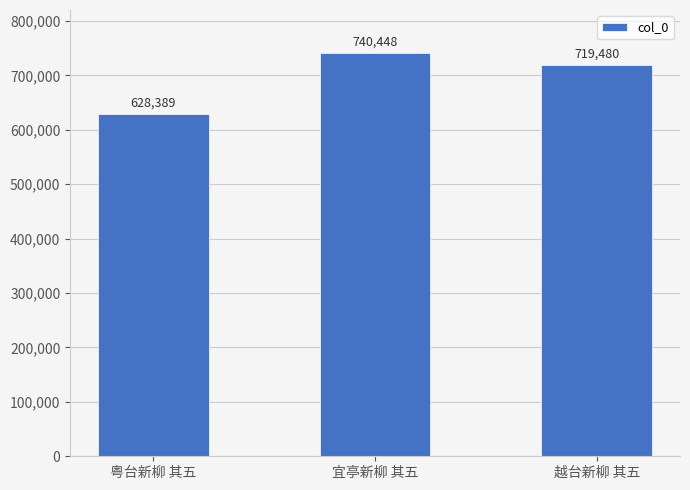

How many values are between 628389 and 740448?

3